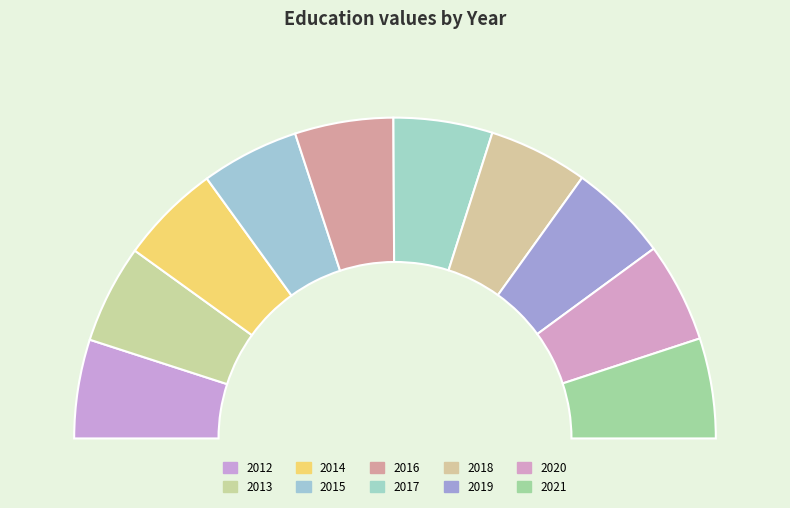

Rank the categories by value from highest to lowest.

2014, 2021, 2020, 2019, 2018, 2017, 2012, 2013, 2016, 2015